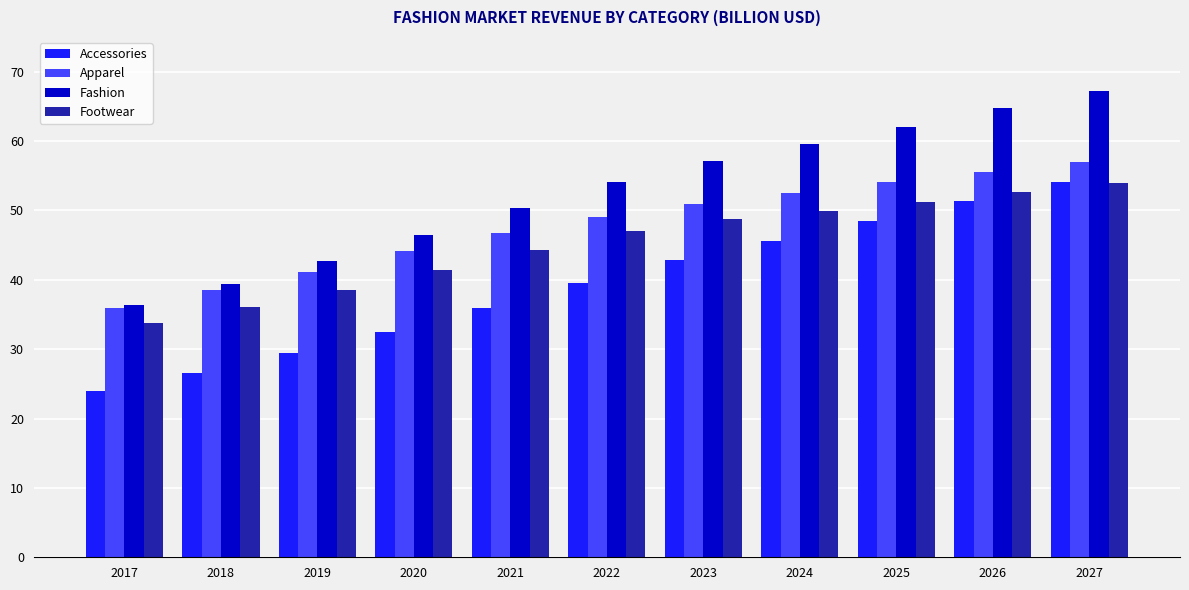

Where does the Fashion series first go above 54?

2022